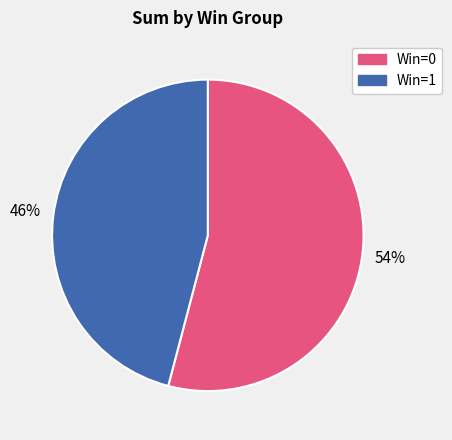

How many segments does this pie chart have?

2